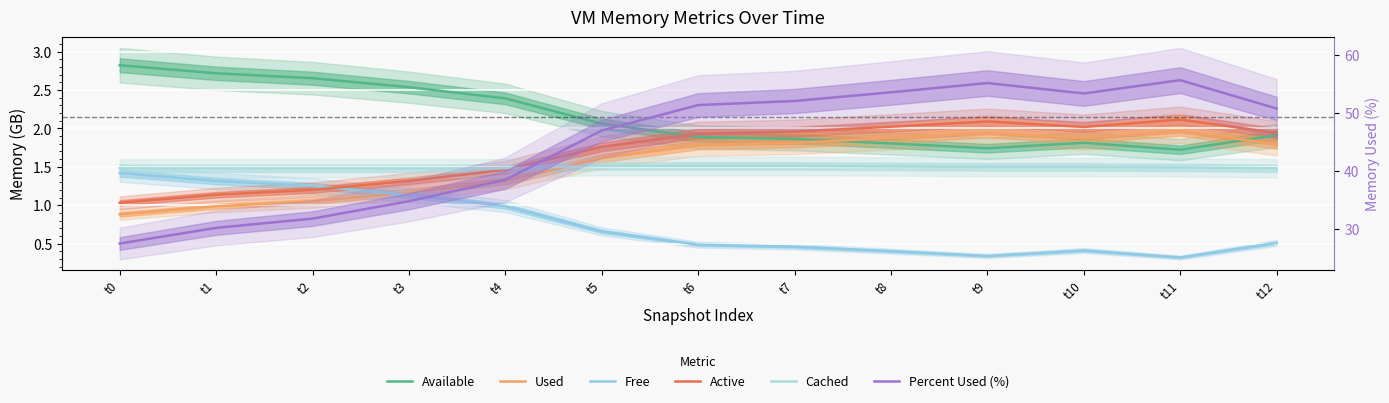

Is the value of Cached at t0 greater than the value of Free at t12?

Yes